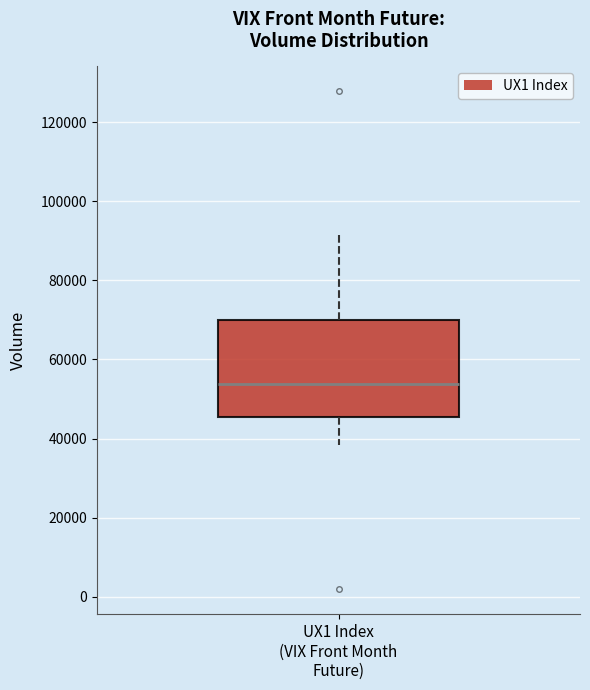

Where does the lower whisker of the box for UX1 Index (VIX Front Month Future) end on the y-axis? The values are not printed on the chart, so give them approximately, as read against the axis.

38000